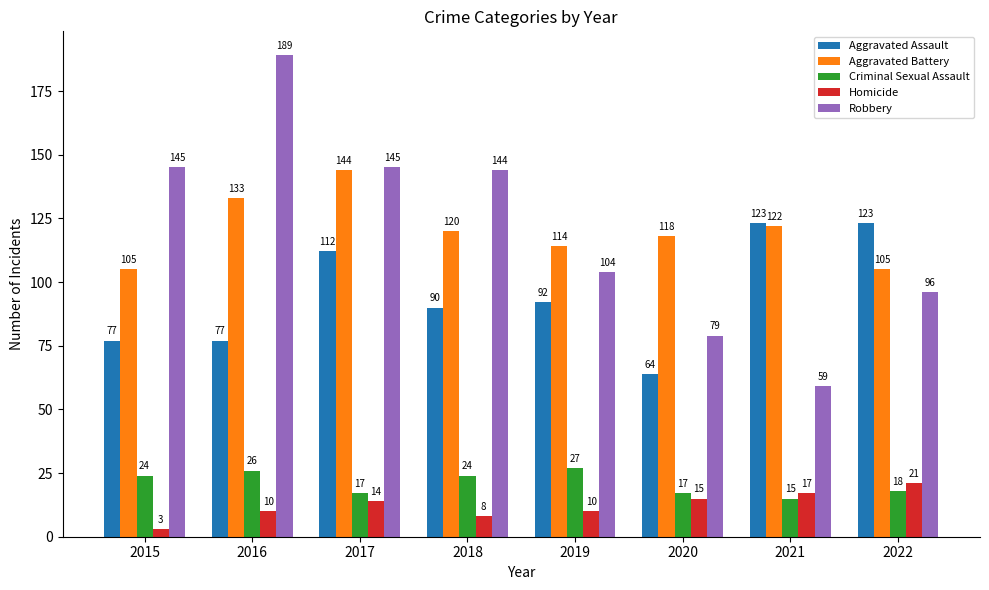

Count the number of categories in the chart.

8